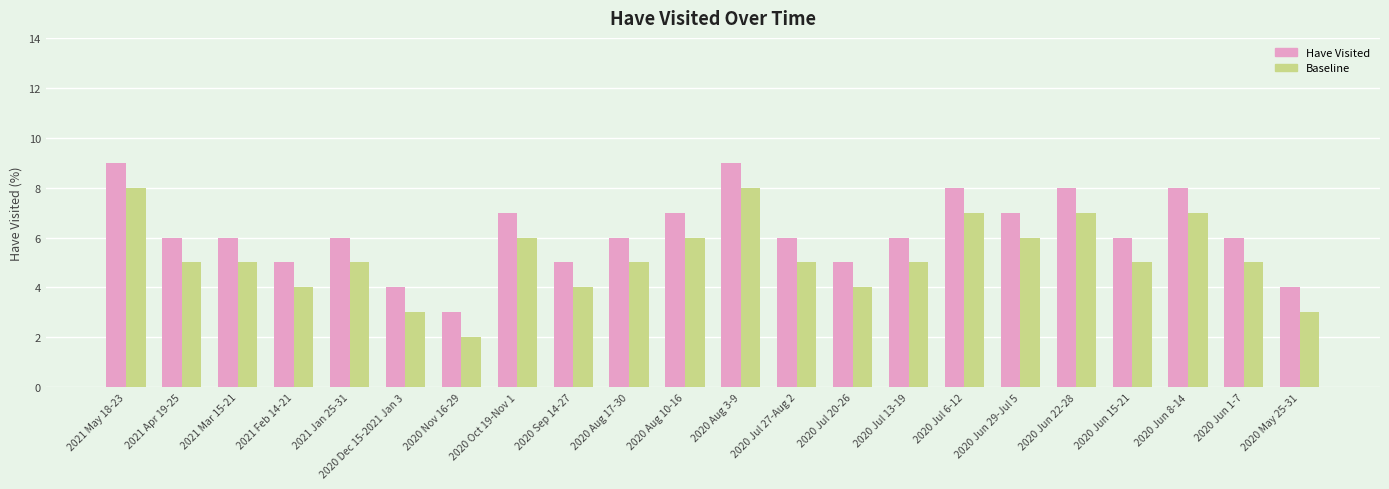

What is the label of the 4th bar from the left?

2021 Feb 14-21